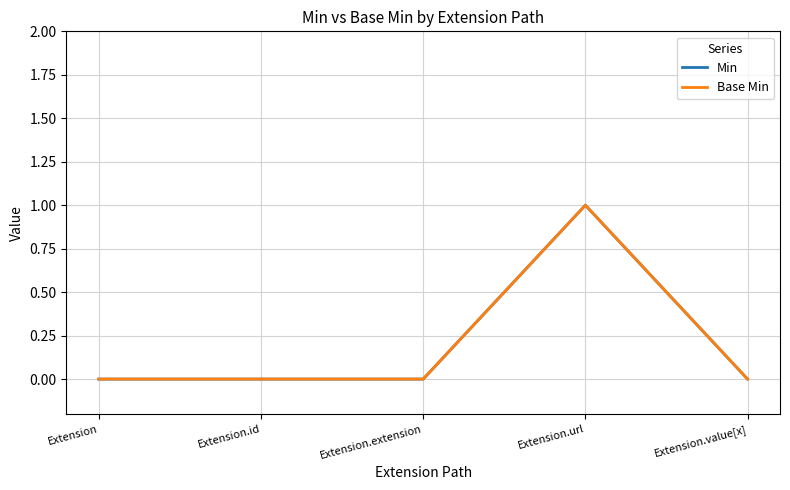

Does the chart have visible grid lines?

Yes